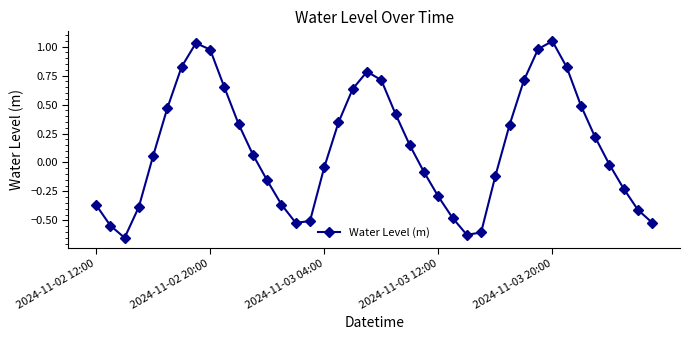

True or false: there are more than 2 points higher than both neighbors.

True